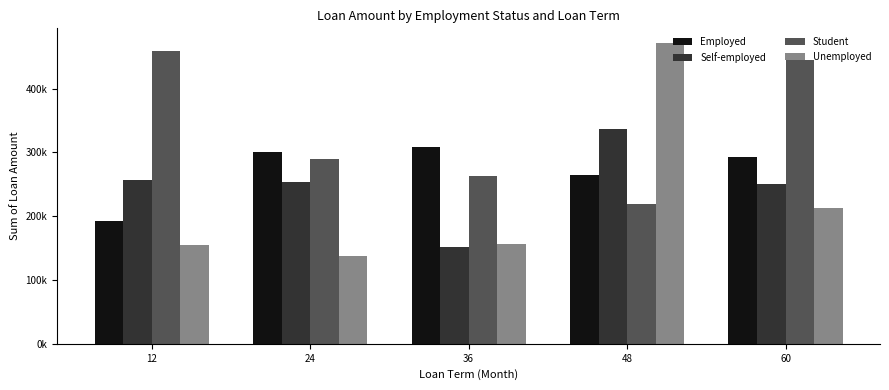

Does the chart contain any negative values?

No